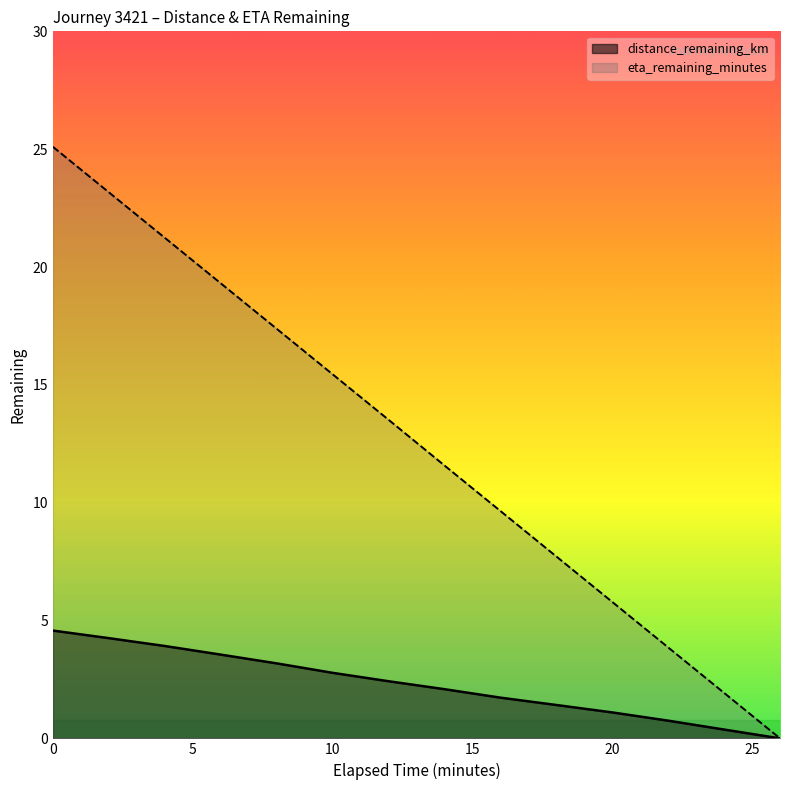

How many lines are shown in the chart?

2